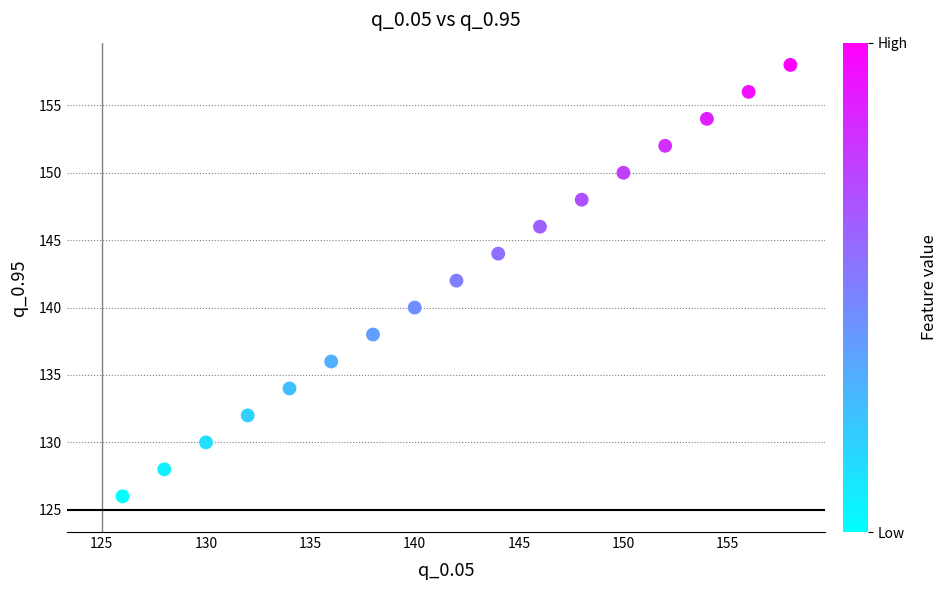

What is the range of Y values (max minus min)?

32